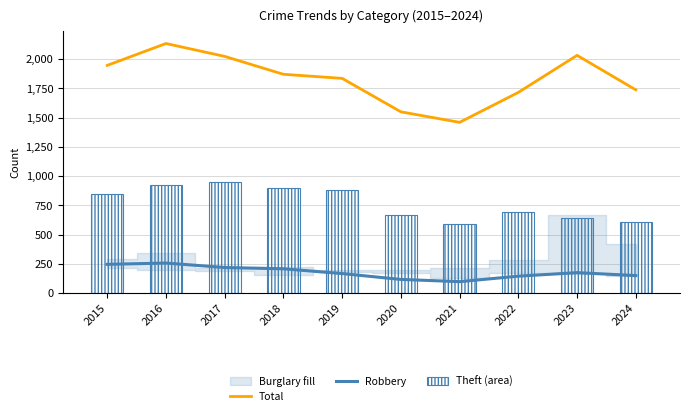

How many data points in Total are less than 1870?

5